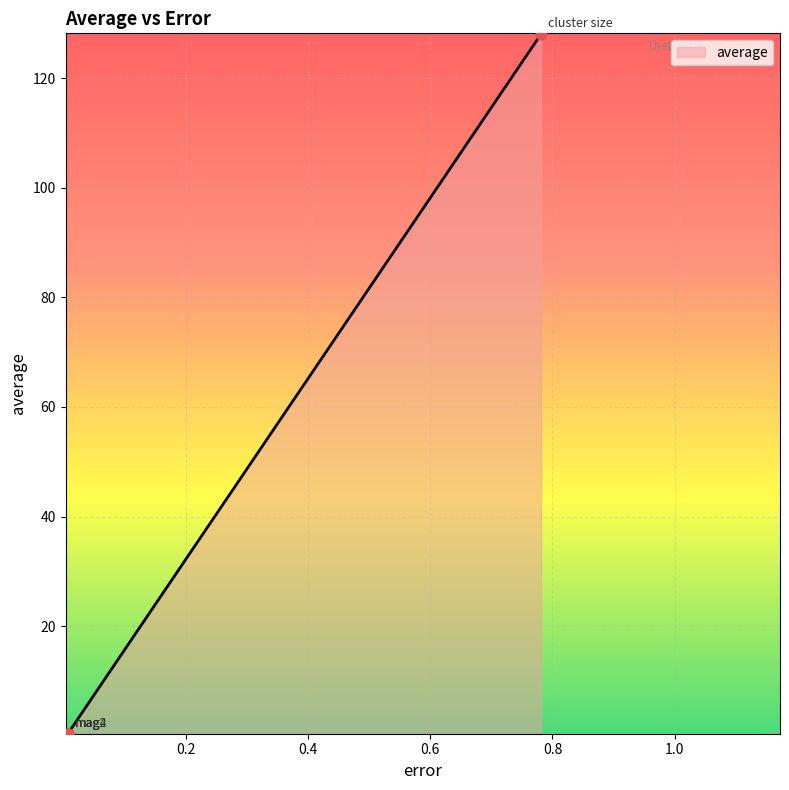

How many interior local valleys (lower than both neighbors) does the data have?

1